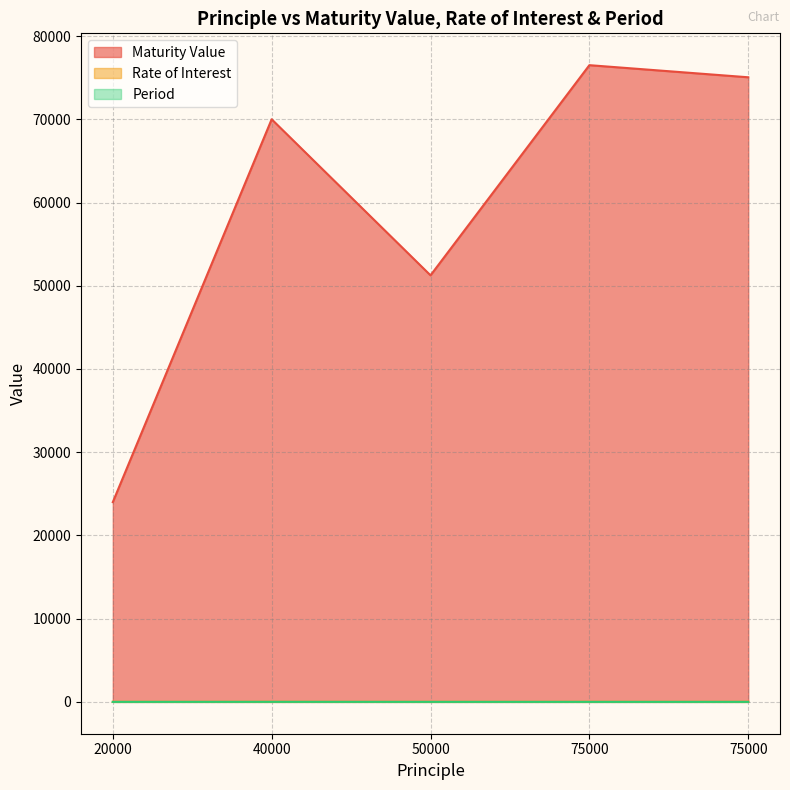

Where does the Rate of Interest series first go above 12?

40000